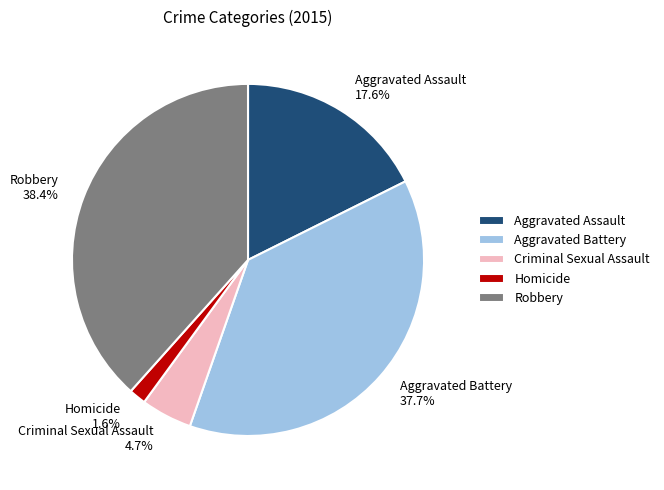

To the nearest percent, what percentage of the pie is Criminal Sexual Assault?

5%